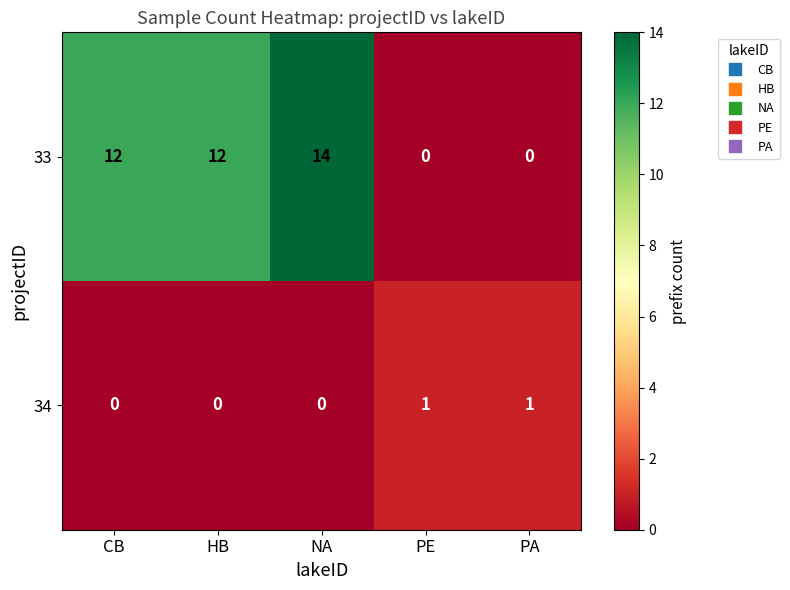

What is the maximum value shown in the chart?

14